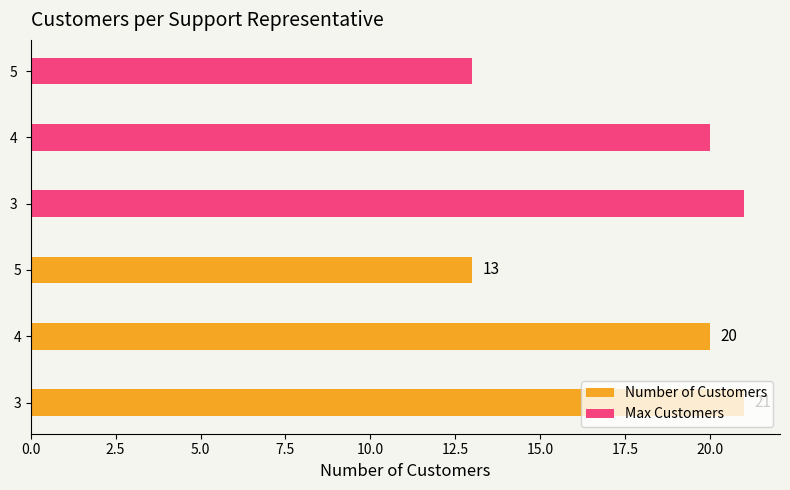

What is the label of the 1st bar from the right?

5.0